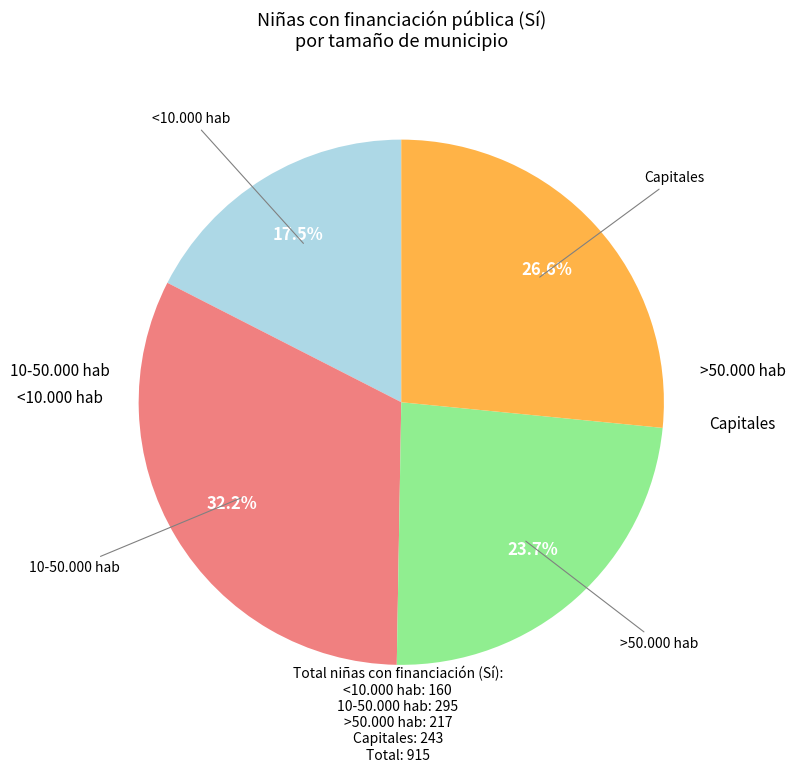

Is there any slice that represents more than half of the pie?

No